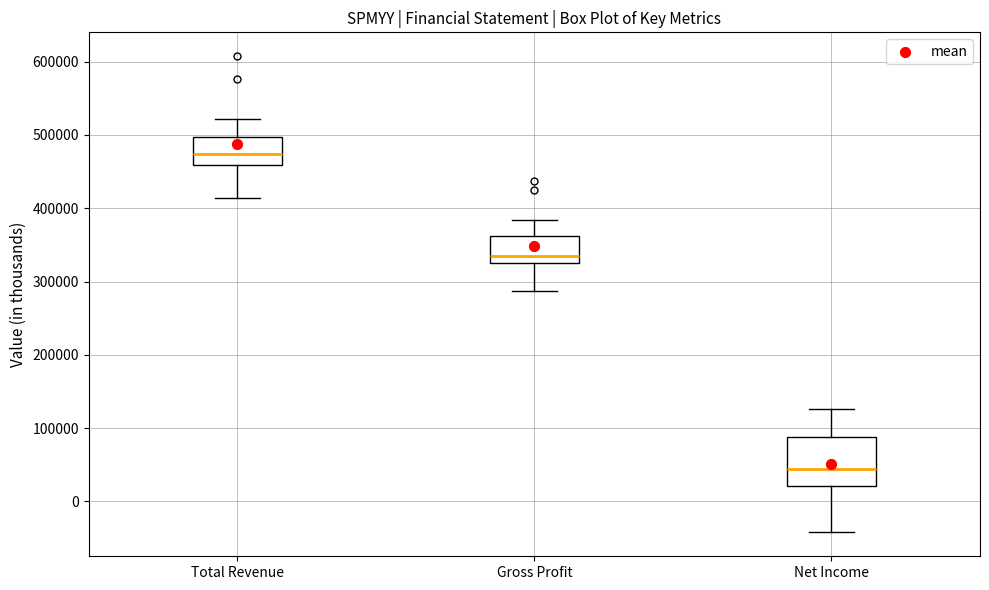

Which box has the lowest median line?

Net Income